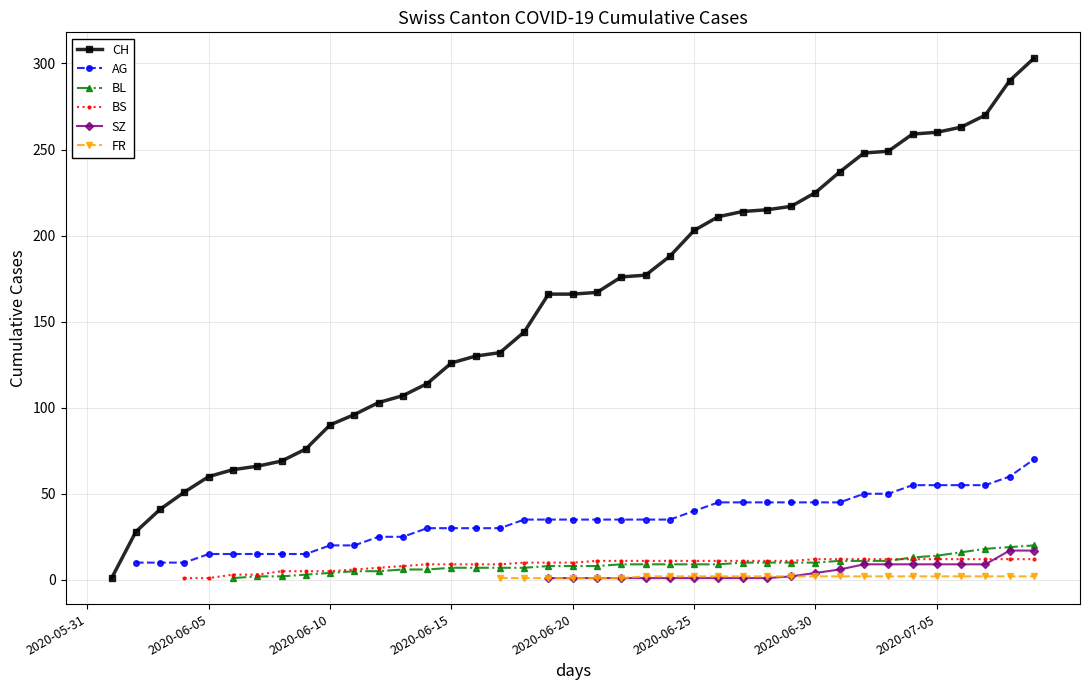

What are all the series names shown in the legend?

CH, AG, BL, BS, SZ, FR